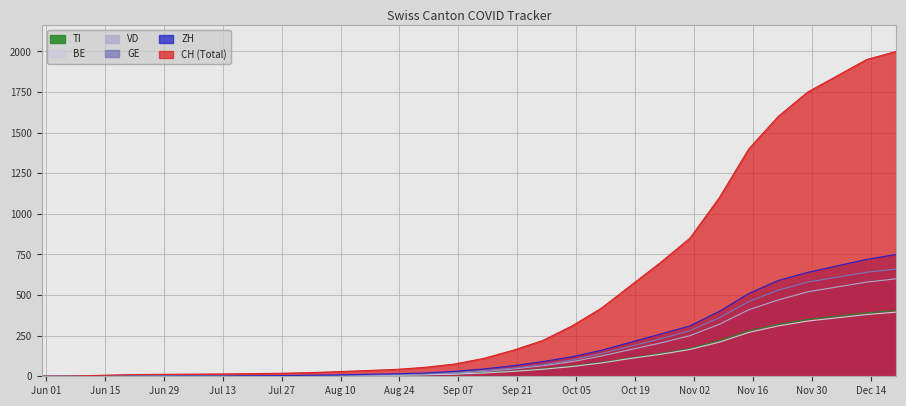

How many lines are shown in the chart?

6